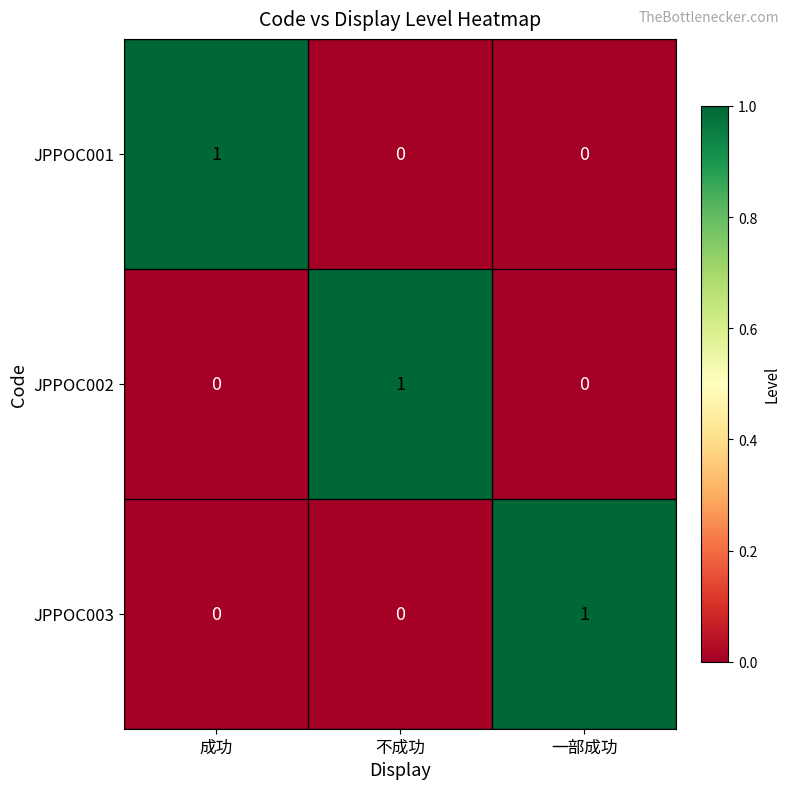

At how many categories does at least one series exceed 0?

3